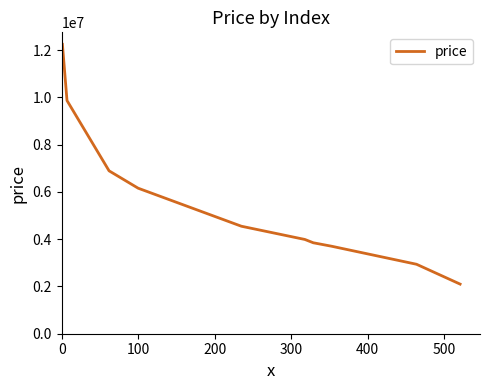

What is the difference between the maximum and minimum values?

10150000